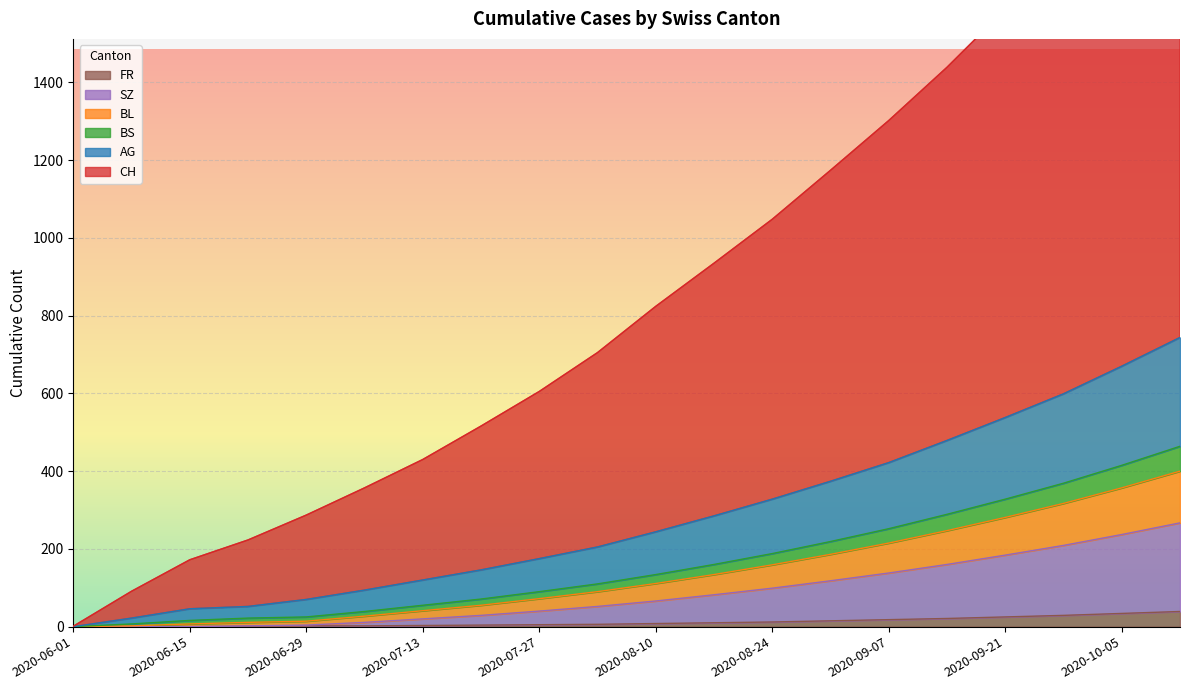

What is the difference between the second highest and second lowest values in the FR series?

34